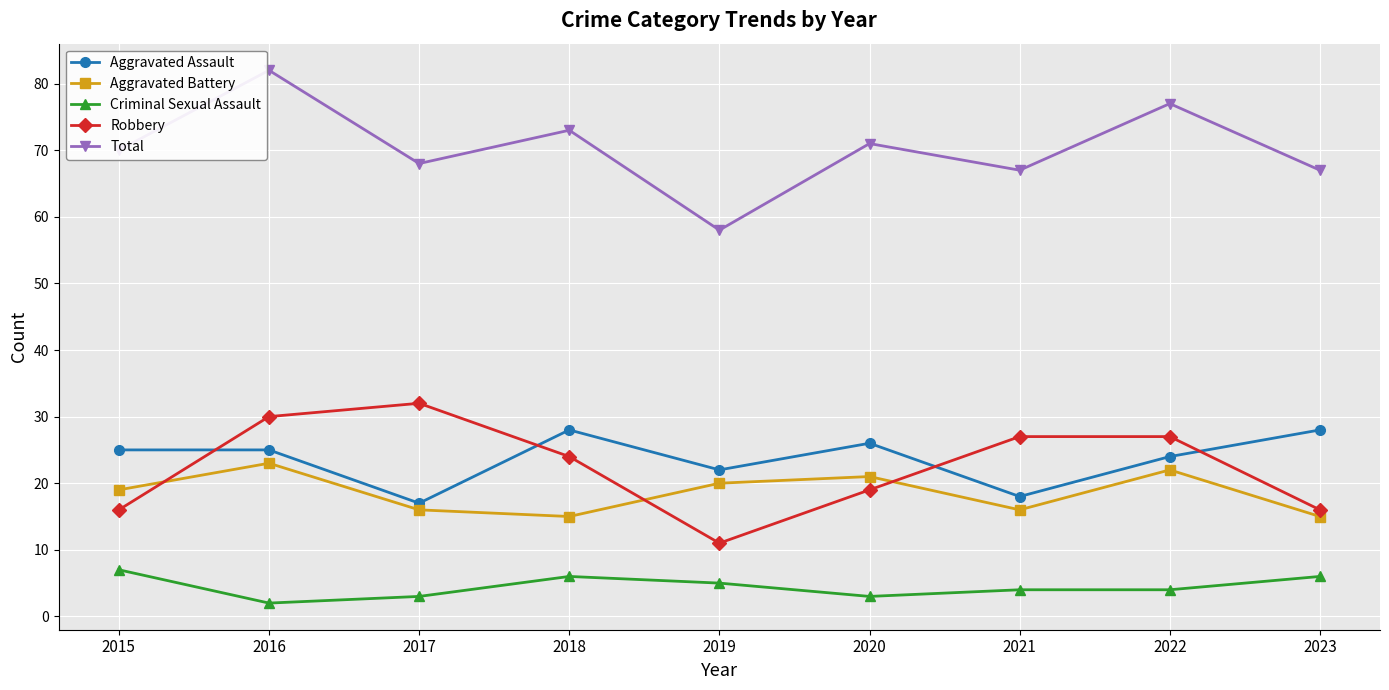

Rank the series by their maximum value, from lowest to highest.

Criminal Sexual Assault, Aggravated Battery, Aggravated Assault, Robbery, Total